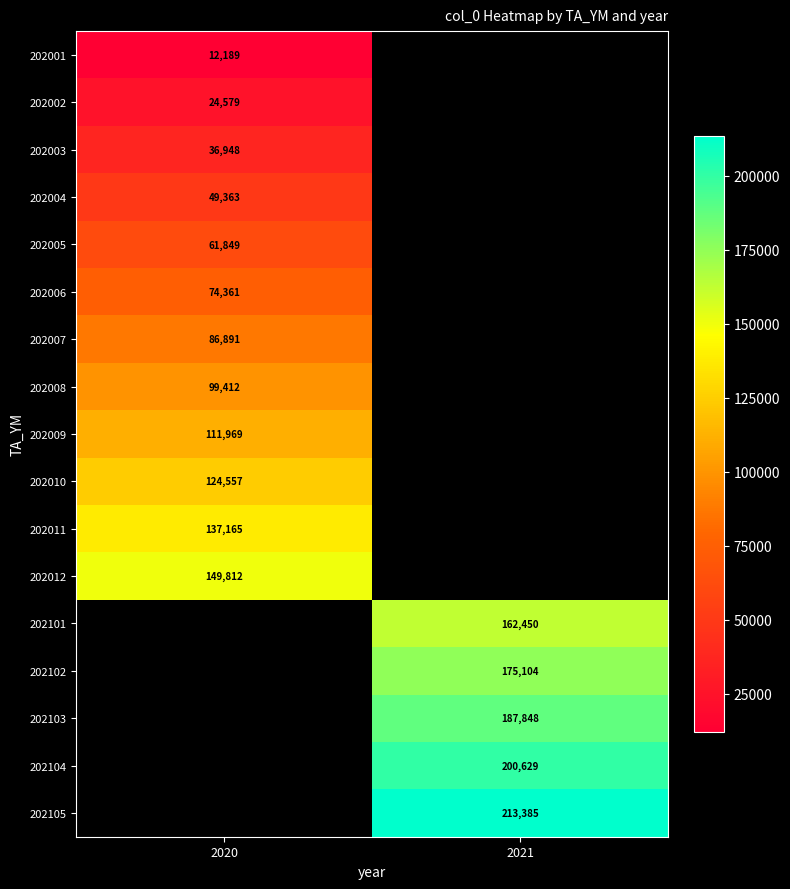

Which has a higher value, 2020 or 2021?

2021